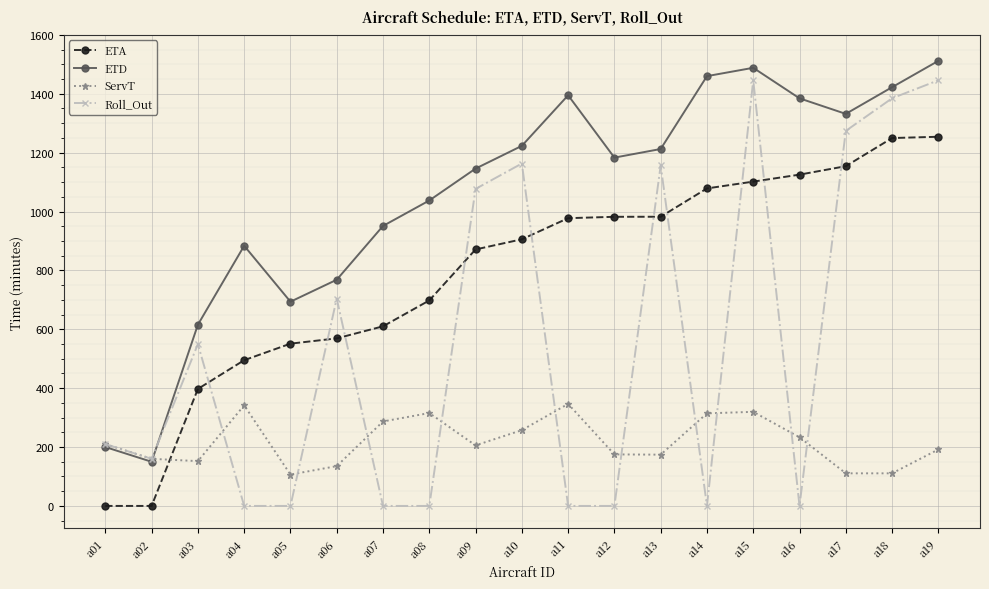

True or false: ETA and ServT intersect in this chart.

True